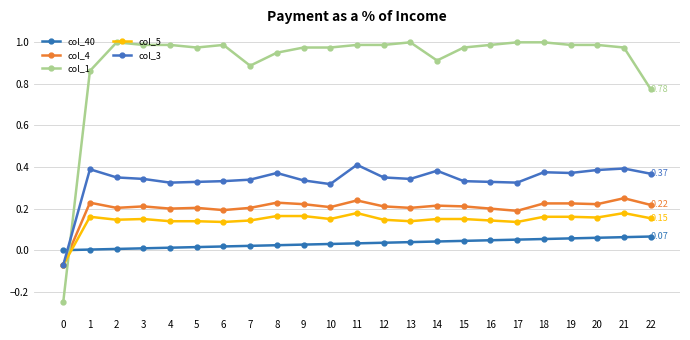

What are all the series names shown in the legend?

col_40, col_4, col_1, col_5, col_3